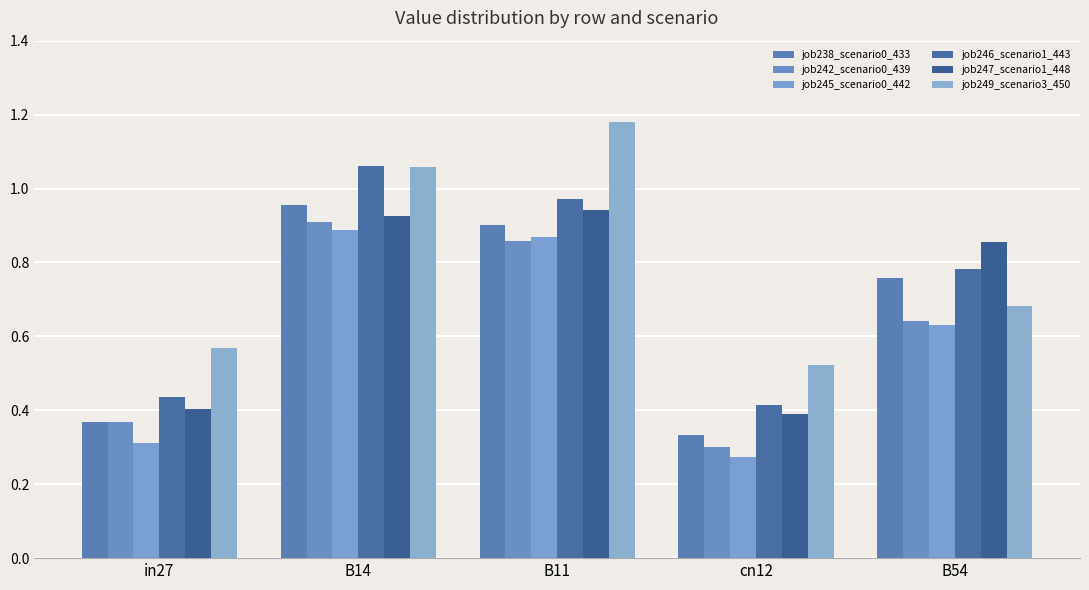

What is the sum of the job238_scenario0_433 values at B11 and B54?

1.7